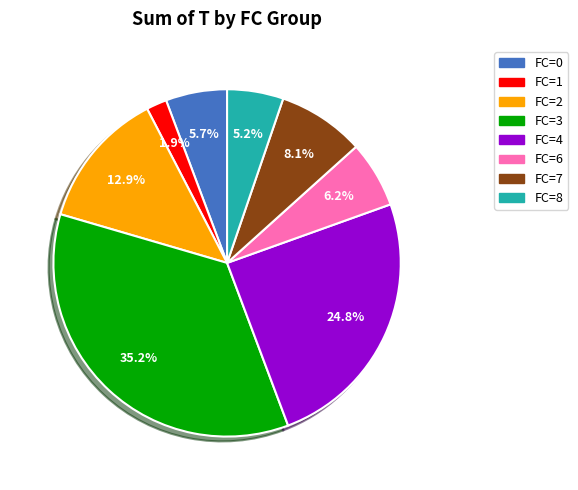

Does any single category account for the majority?

No